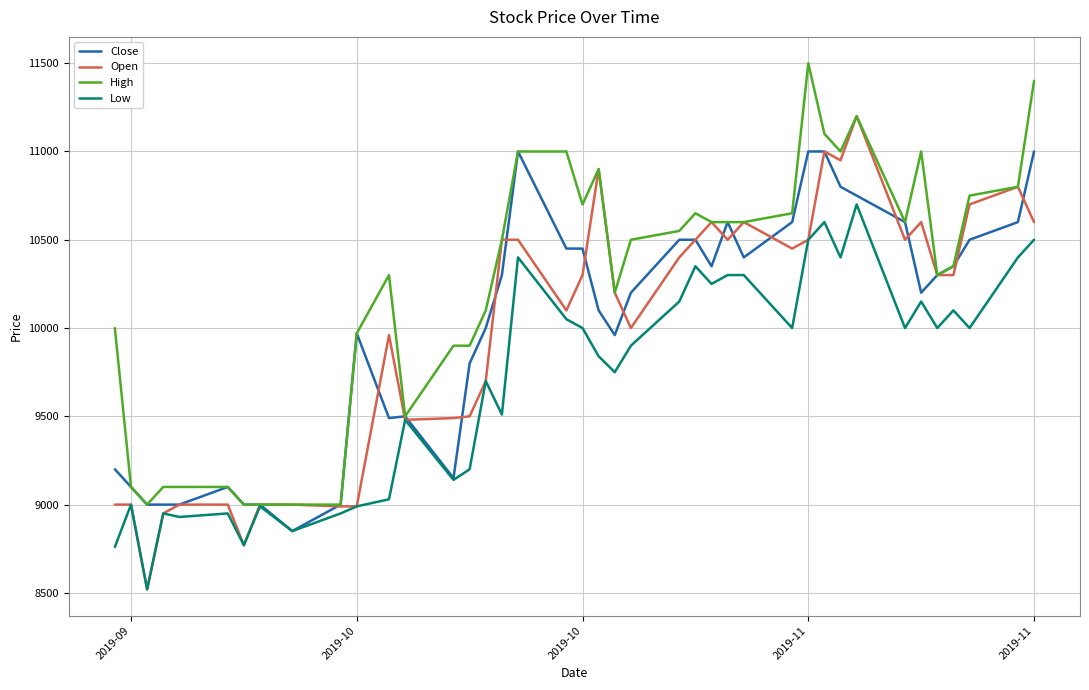

What is the maximum value shown in the chart?

11500